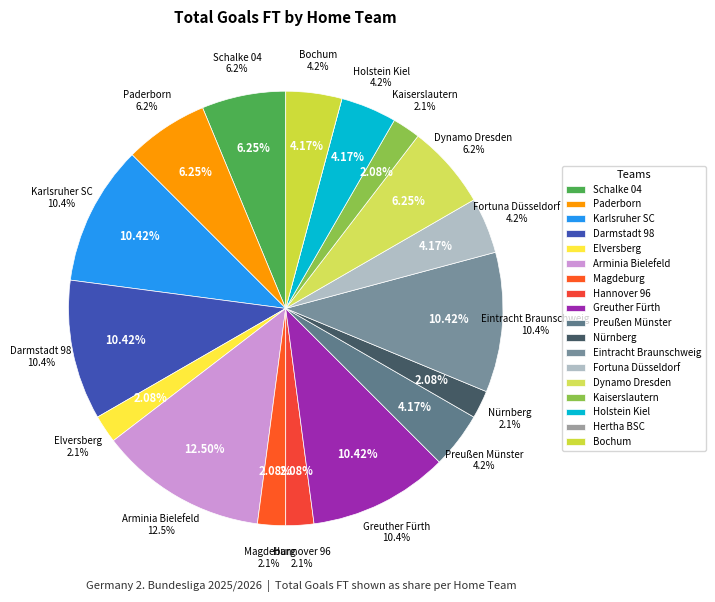

Which category has the biggest portion of the pie?

Arminia Bielefeld